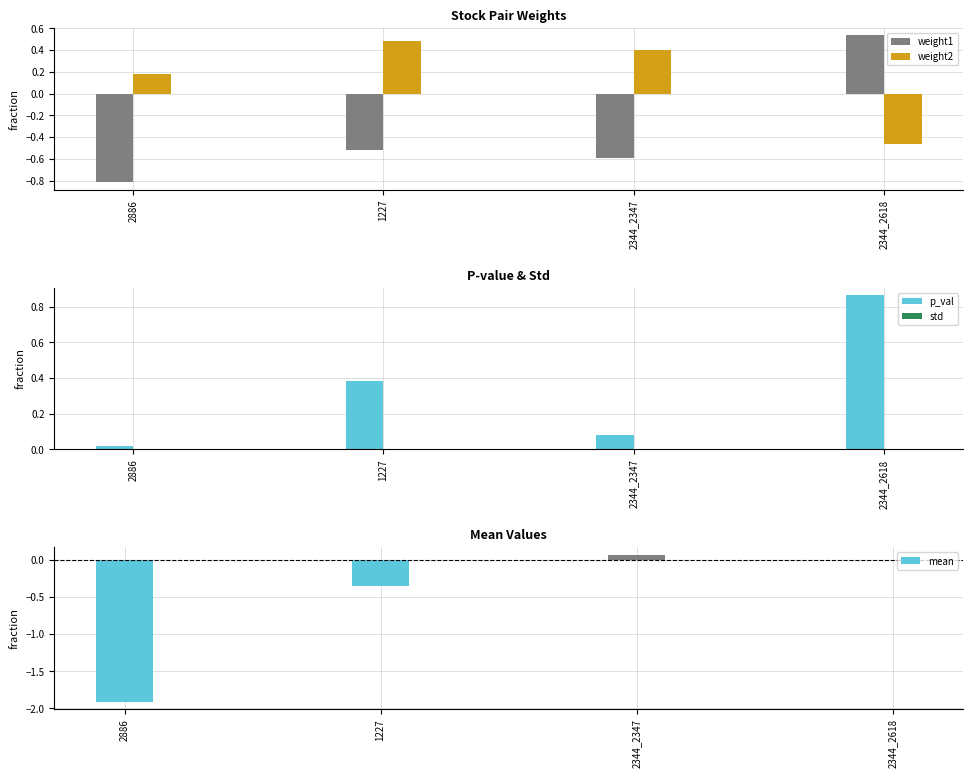

How many bars are there in total?

20